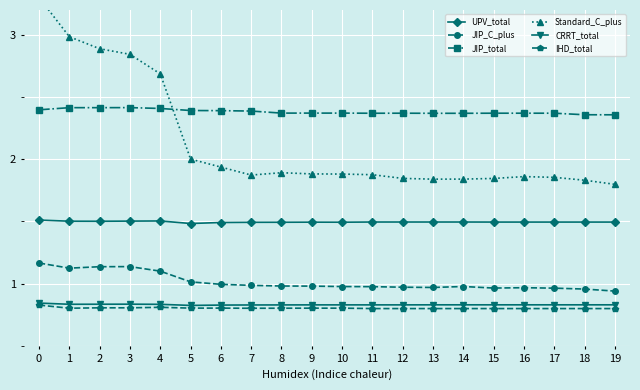

Where is CRRT_total nearest to the value 0?

5